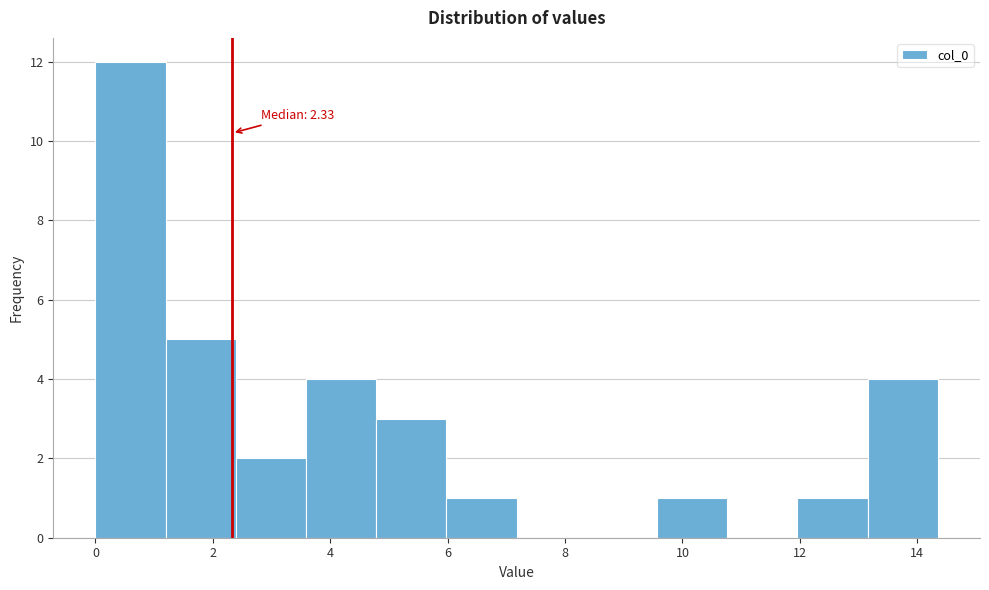

Over which range of the x-axis is the bar tallest?

0.0 to 1.2